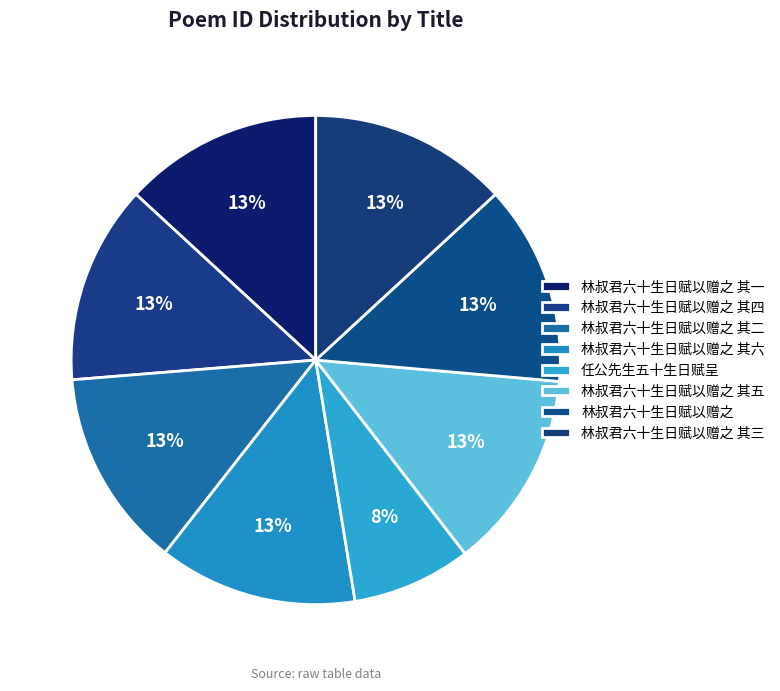

What portion of the pie excludes 林叔君六十生日赋以赠之 其五?

86.9%